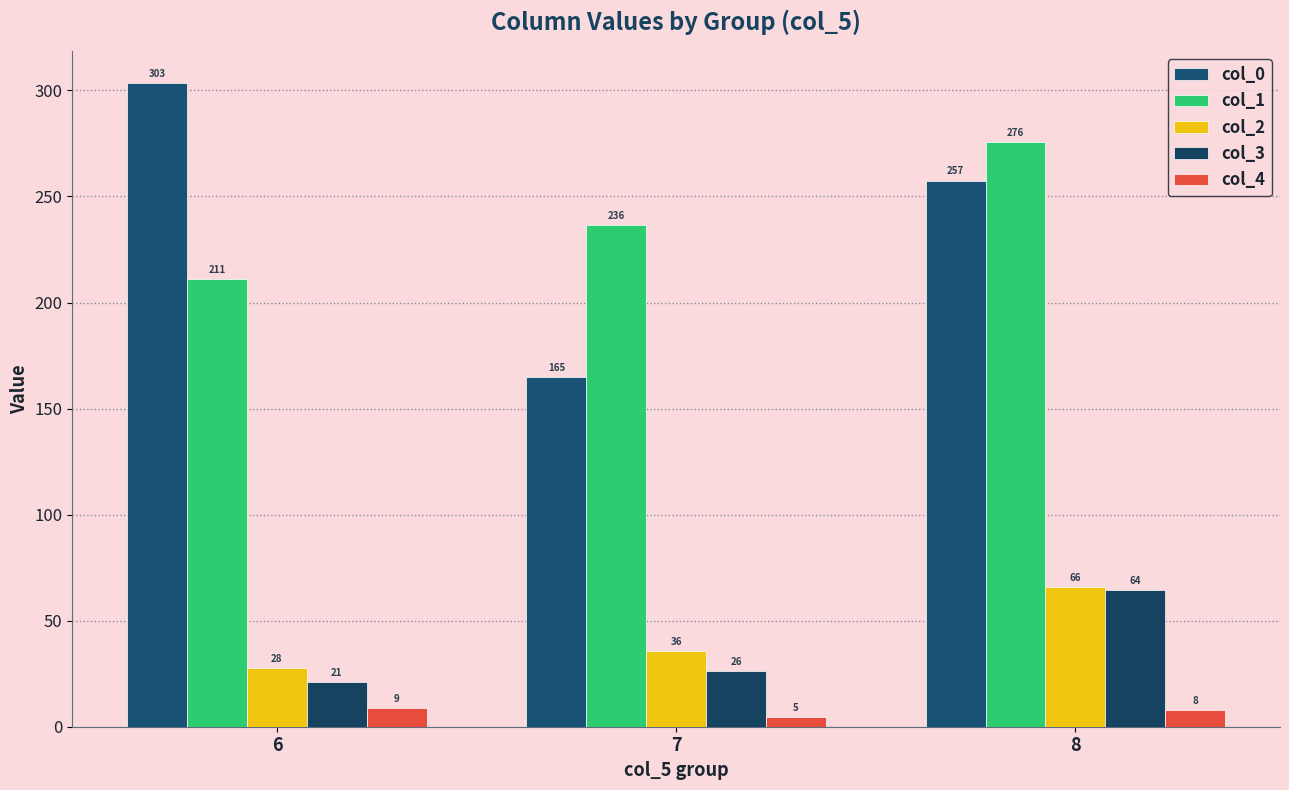

What is the difference between the col_1 values at 8 and 6?

64.5